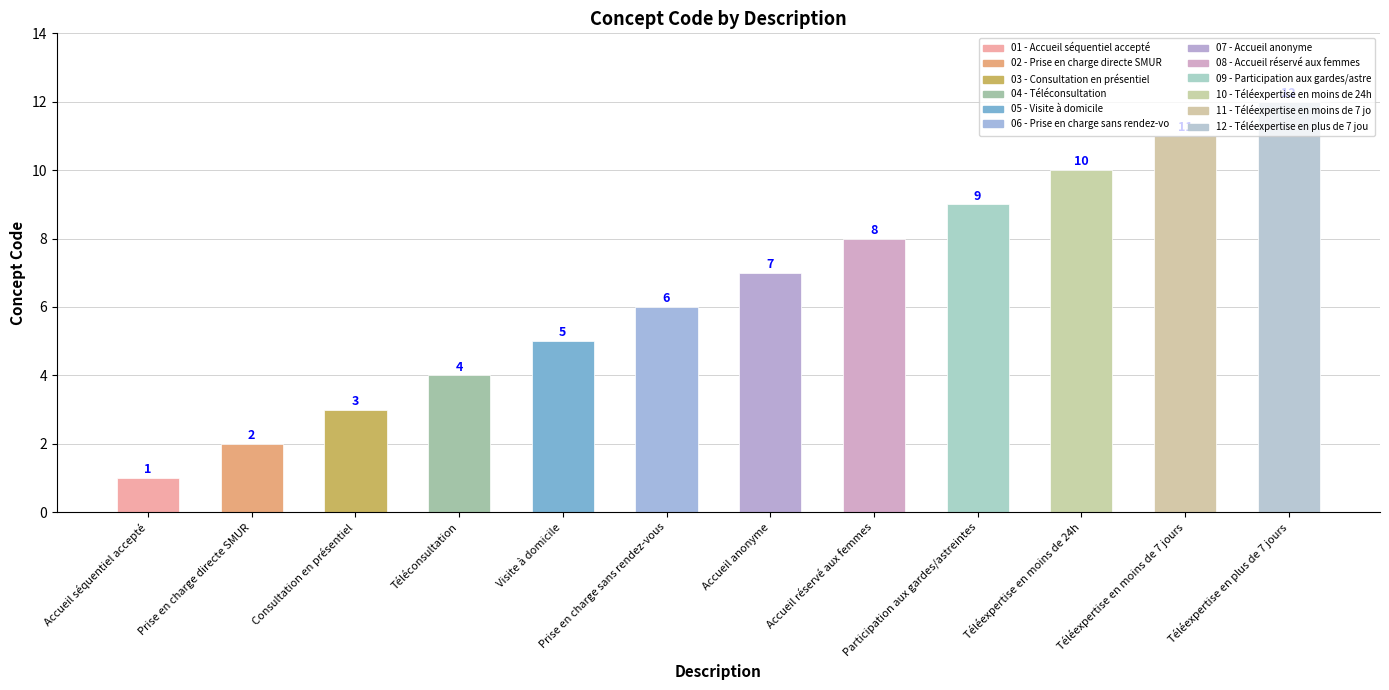

Which category has the lowest value across all series?

Accueil séquentiel accepté